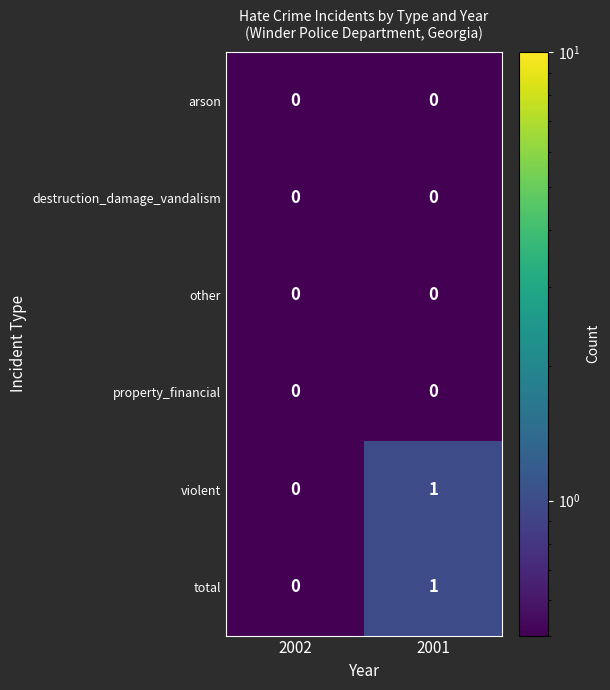

At which category is the sum across all series the highest?

2001